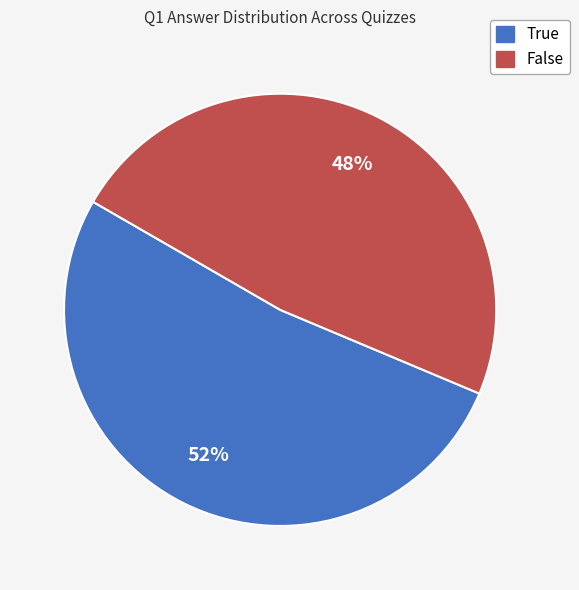

To the nearest percent, what percentage of the pie is True?

52%